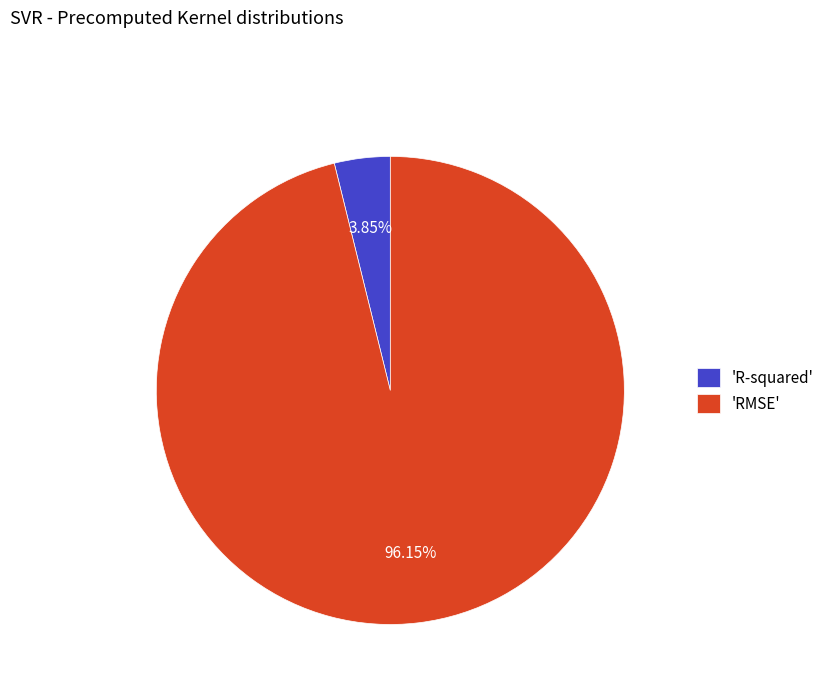

Rank the categories by value from highest to lowest.

'RMSE', 'R-squared'